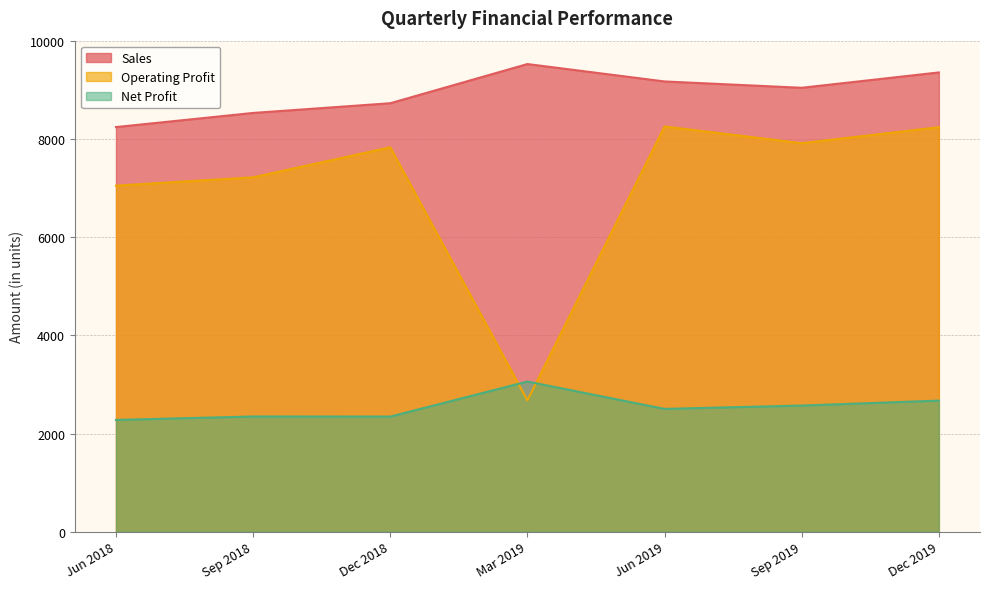

What is the label of the 3rd point from the right?

Jun 2019